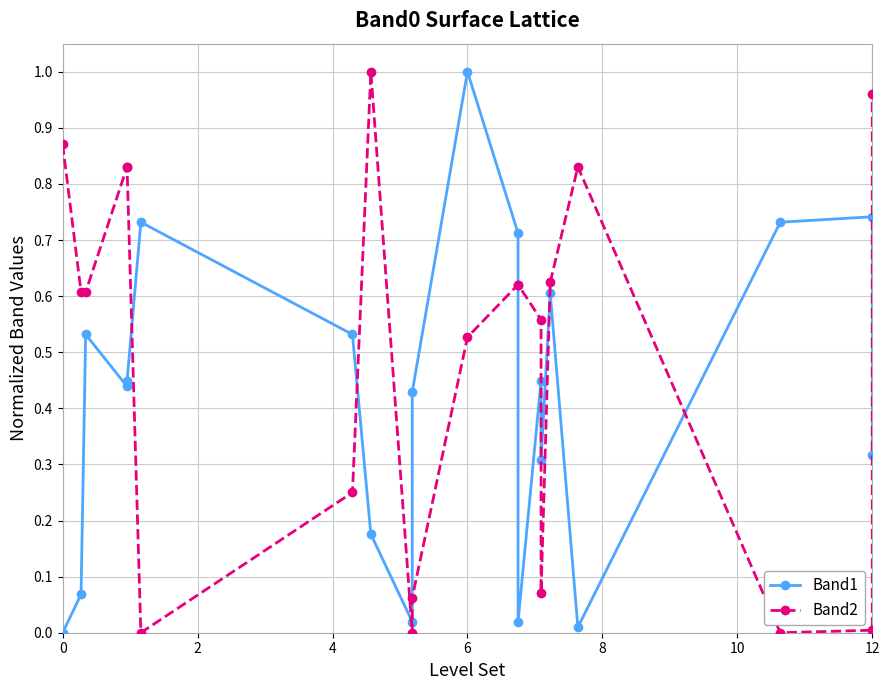

How many positive values does the Band1 series have?

19